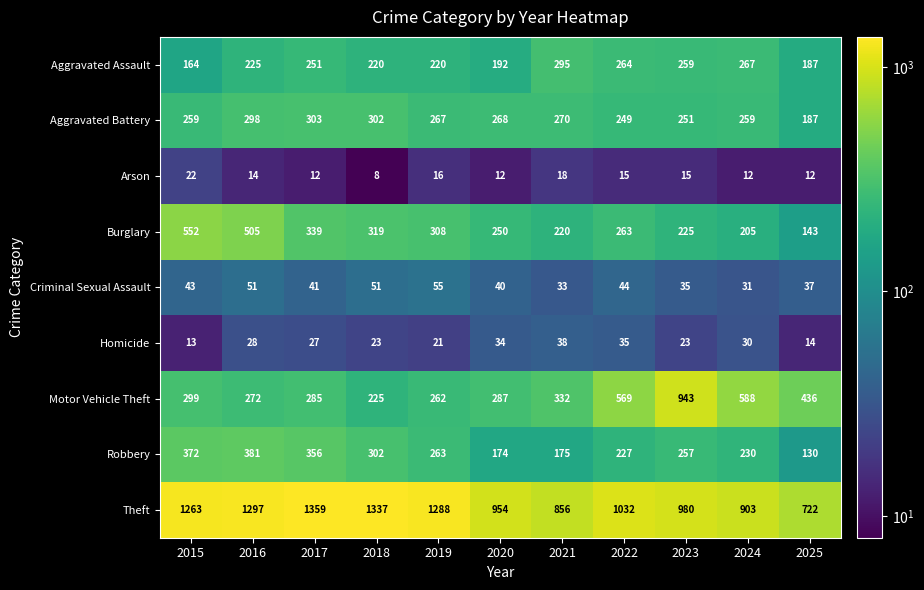

The Homicide series shows 54 at 2021. True or false?

False